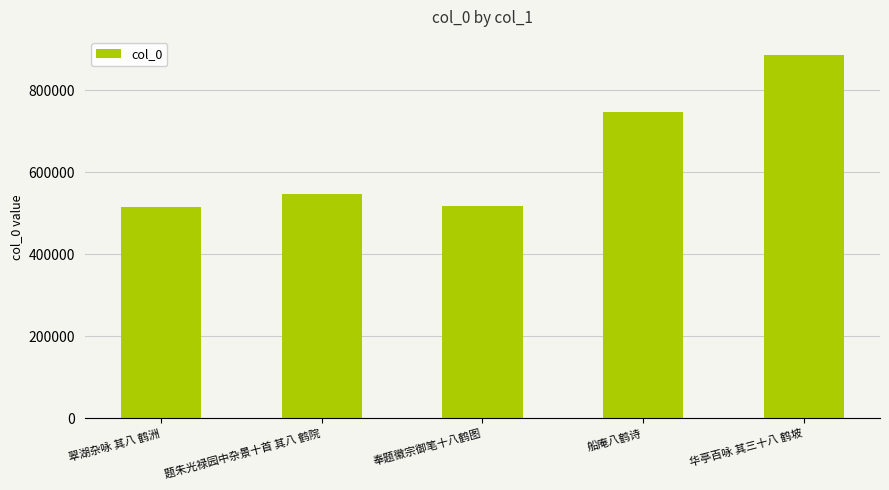

What is the label of the 5th bar from the right?

翠湖杂咏 其八 鹤洲